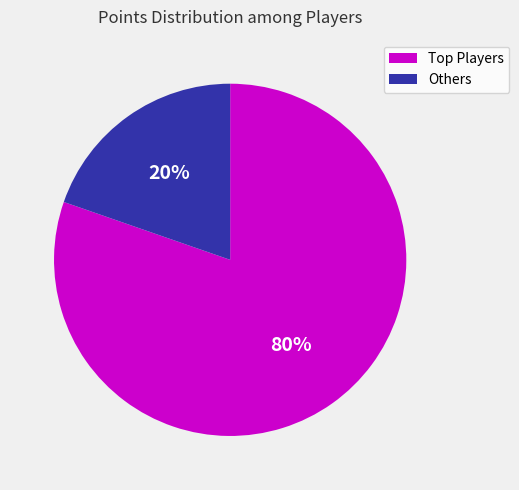

Is there any slice that represents more than half of the pie?

Yes